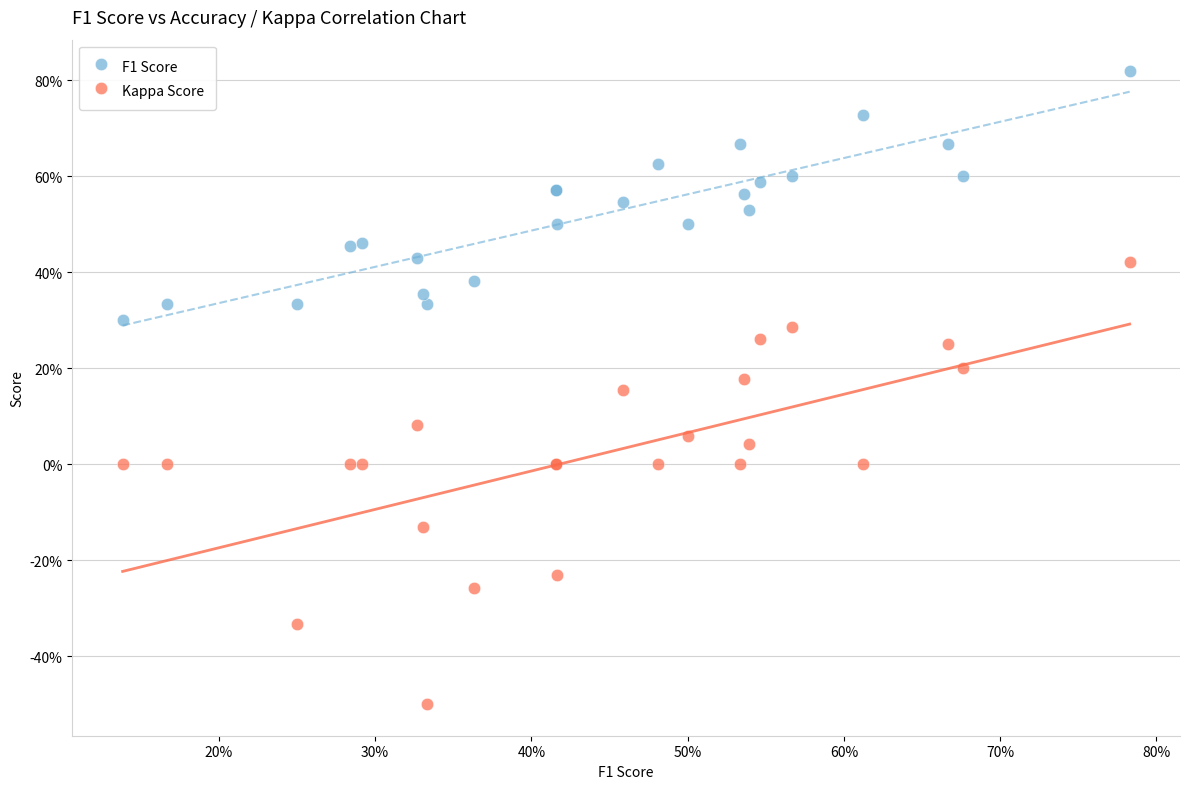

What are all the series names shown in the legend?

F1 Score, Kappa Score